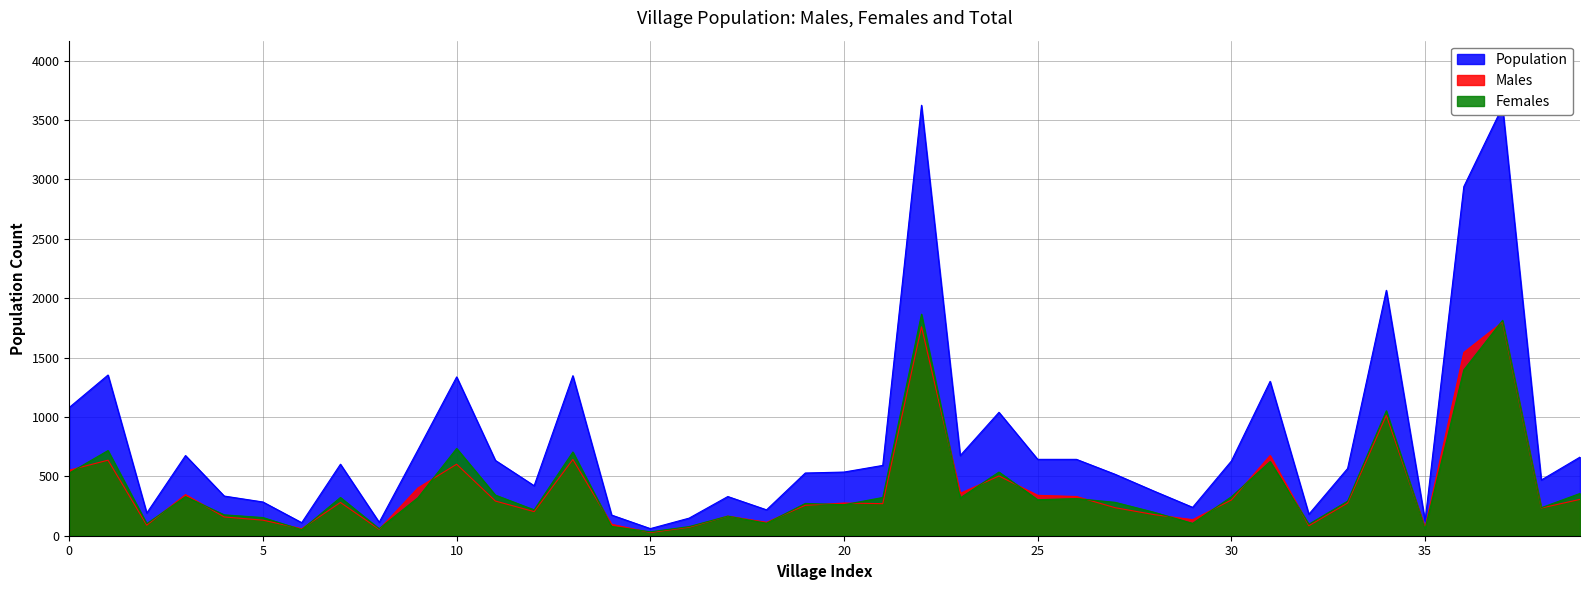

What is the spread (max minus min) of values at 16?

77